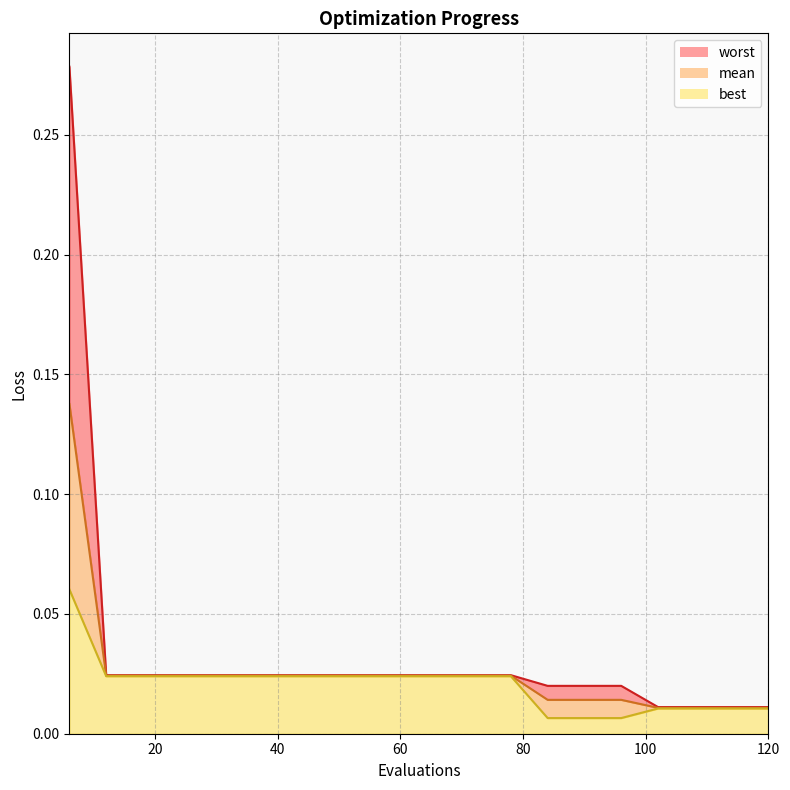

What are all the series names shown in the legend?

mean, best, worst